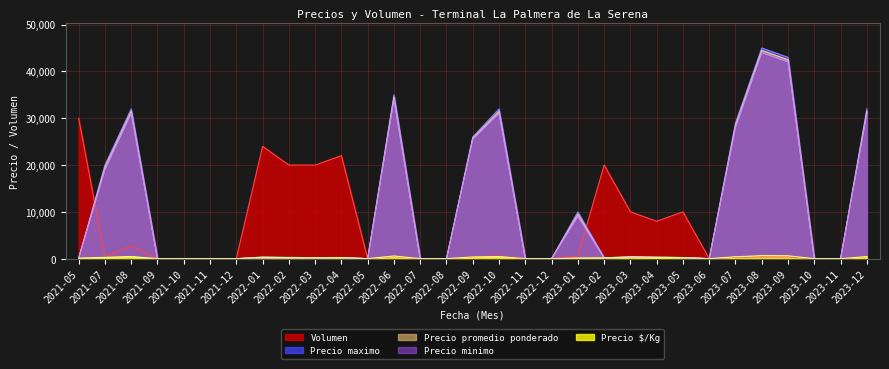

Which series has the largest total across all categories?

Precio maximo